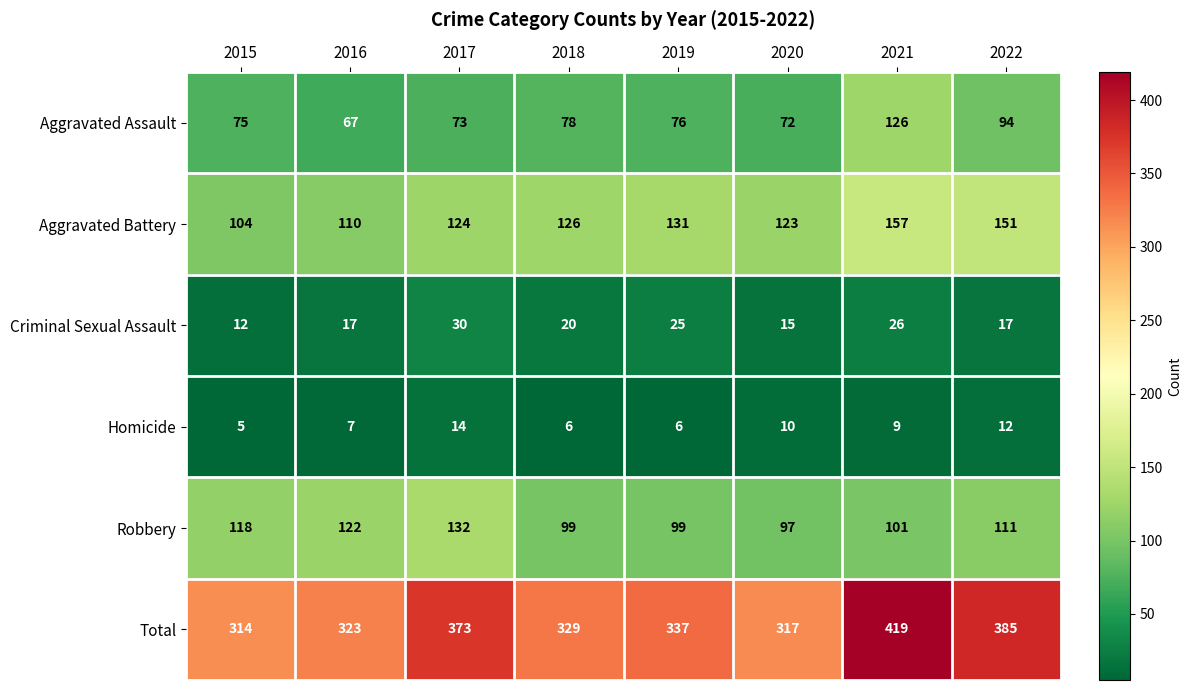

What is the difference between the maximum and minimum values in the Aggravated Battery series?

53